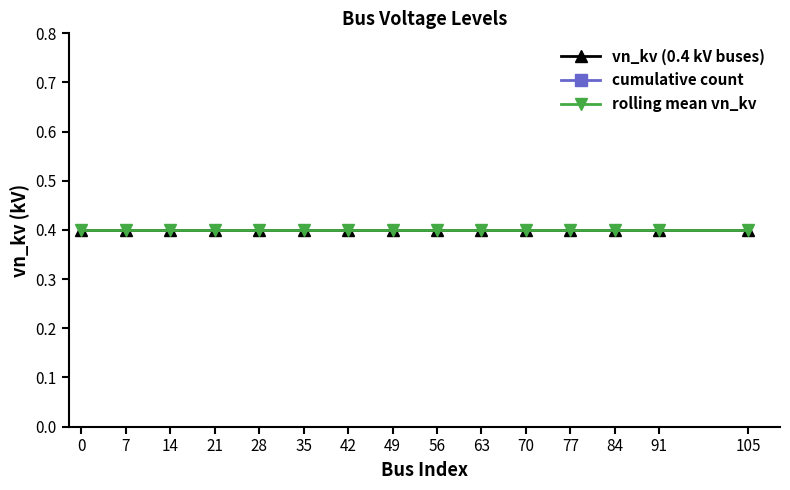

What is the average value of the cumulative count series?

8.0